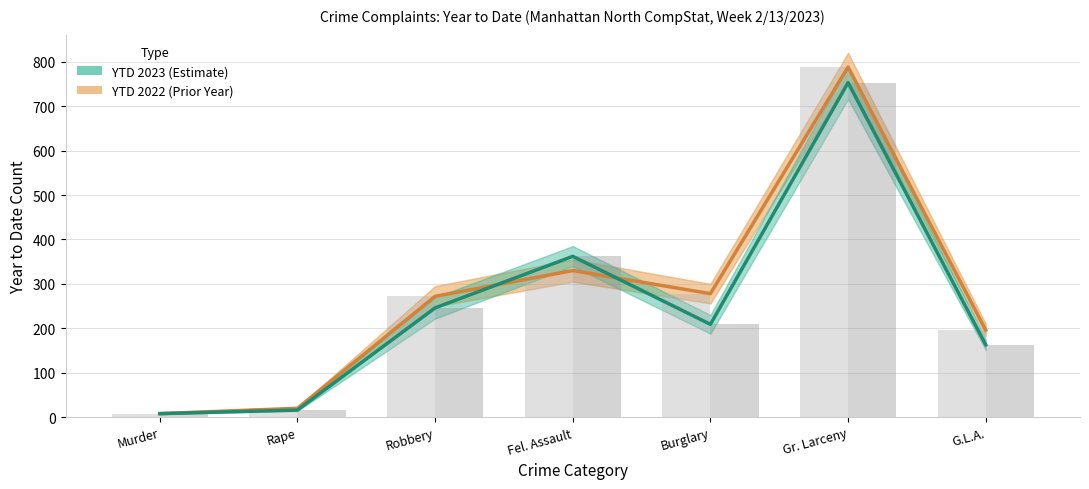

Rank the categories by YTD 2023 value from highest to lowest.

Gr. Larceny, Fel. Assault, Robbery, Burglary, G.L.A., Rape, Murder